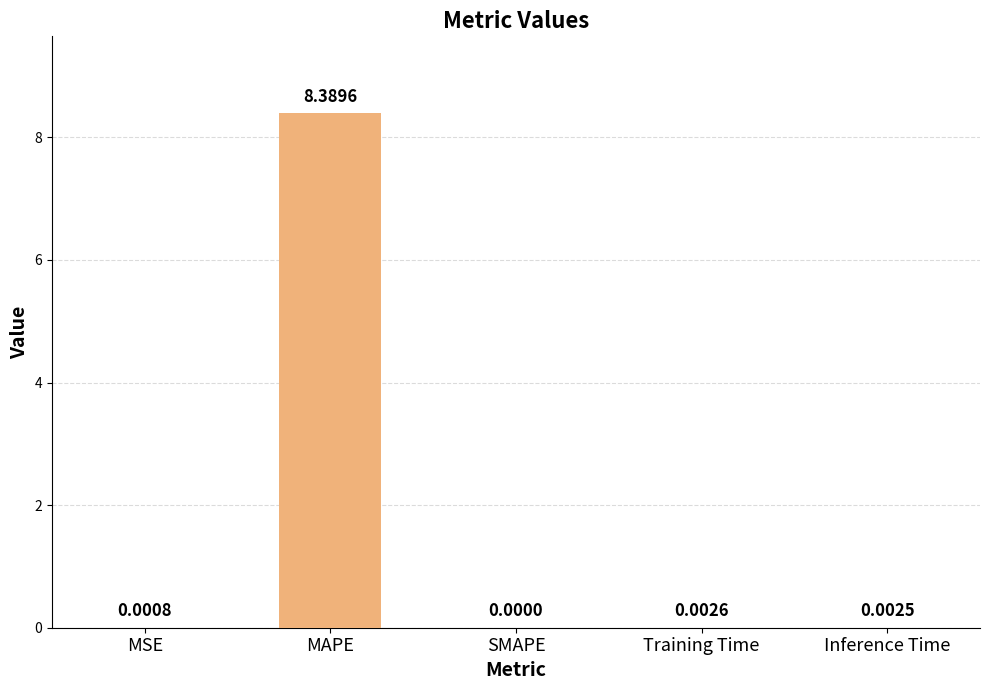

Which category has the highest value across all series?

MAPE